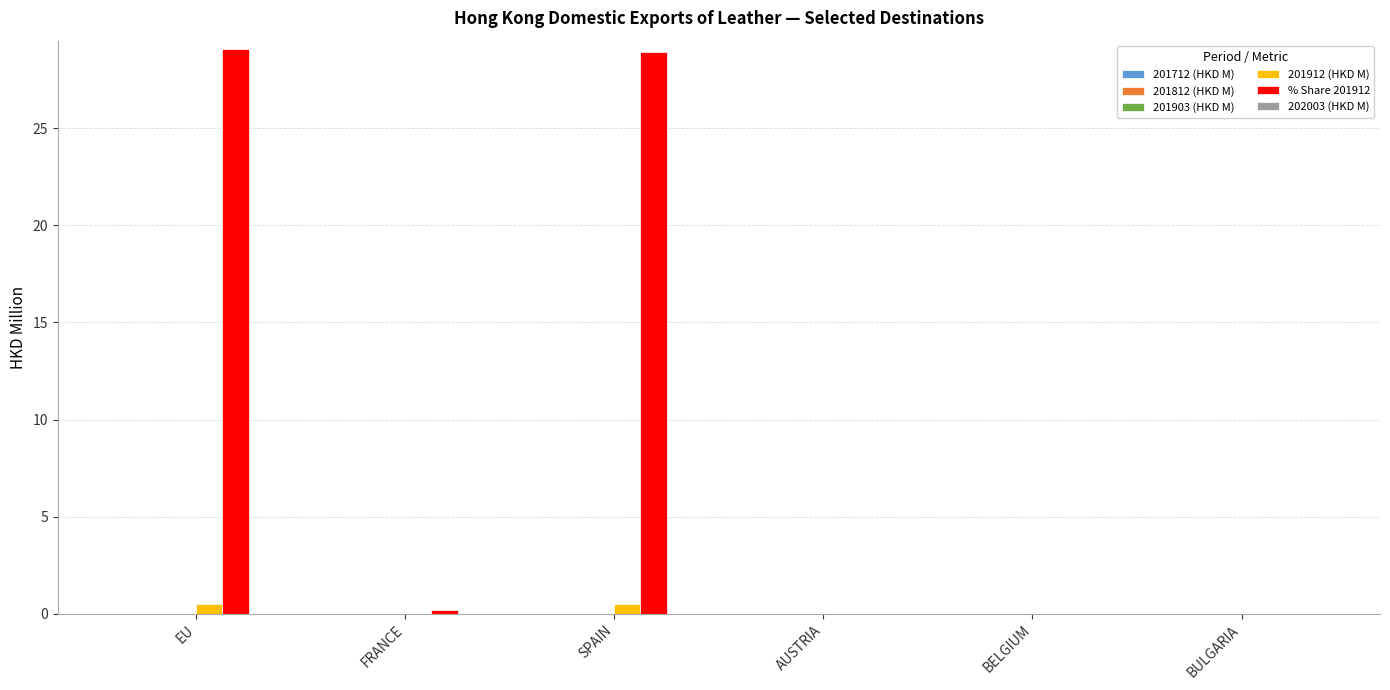

True or false: 201912 (HKD M) has a value of 0.0 at BULGARIA.

True